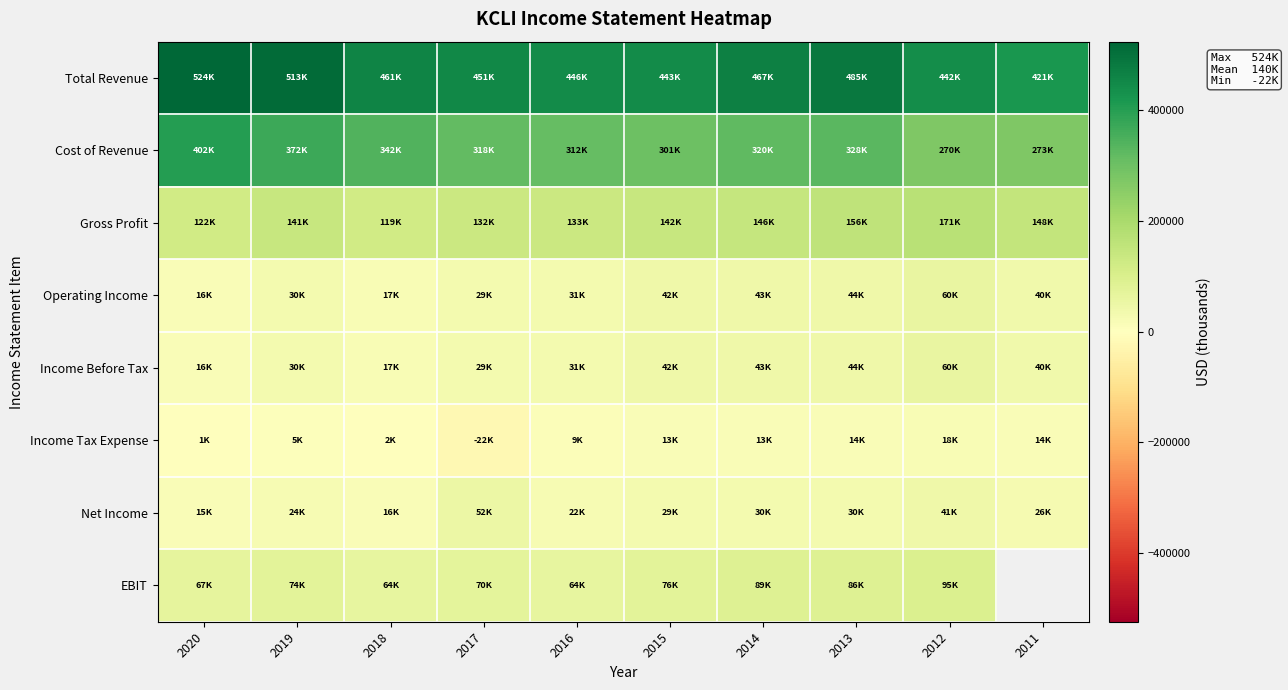

How many series are shown in this chart?

8